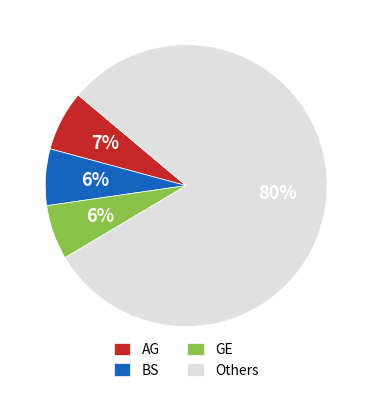

Between Others and BS, which is larger?

Others